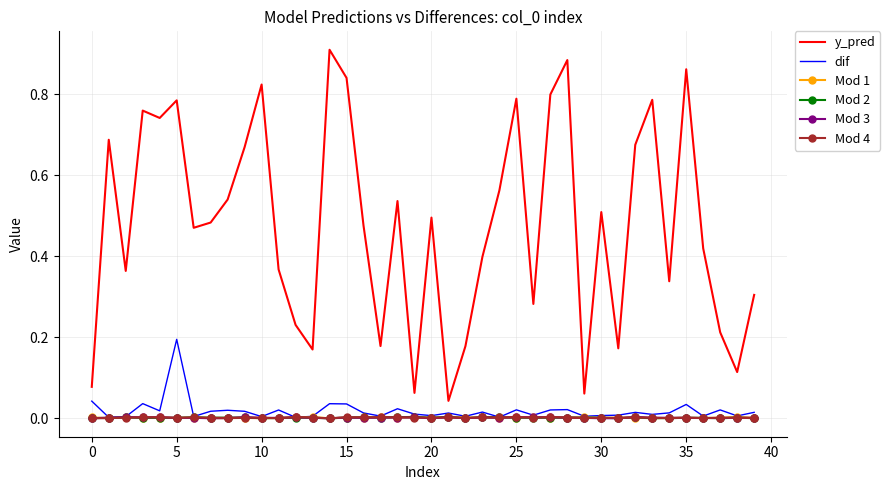

Which series has the widest spread of values?

y_pred